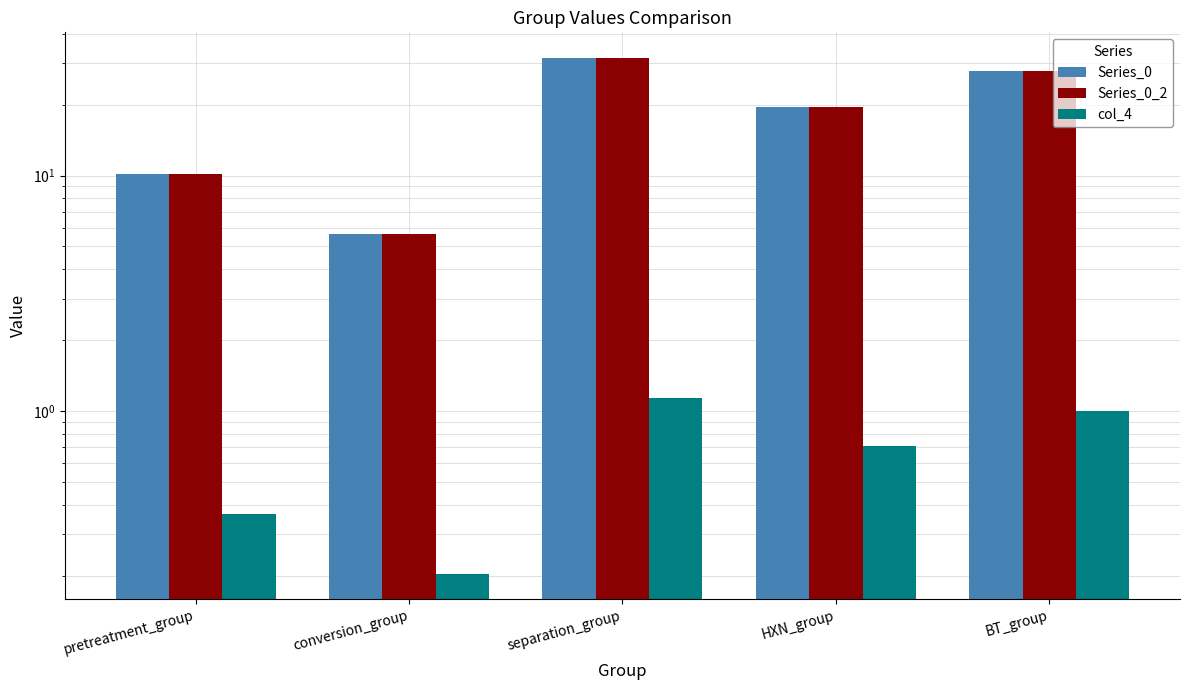

What is the approximate value of Series_0 at BT_group?

27.7